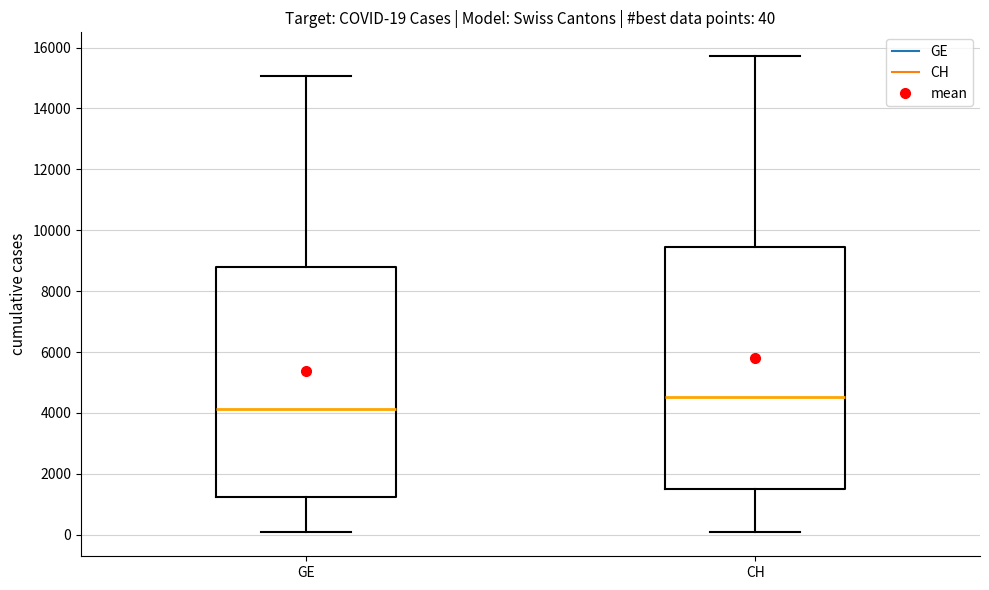

Which box's median line is the highest?

CH